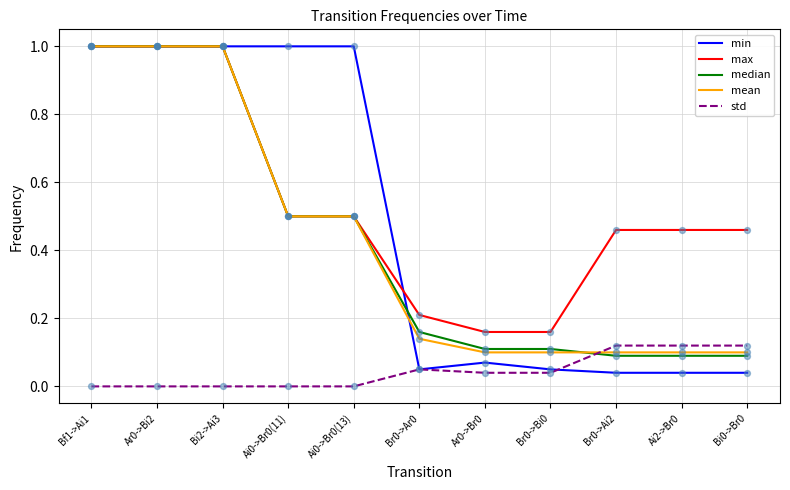

What are all the series names shown in the legend?

min, max, median, mean, std